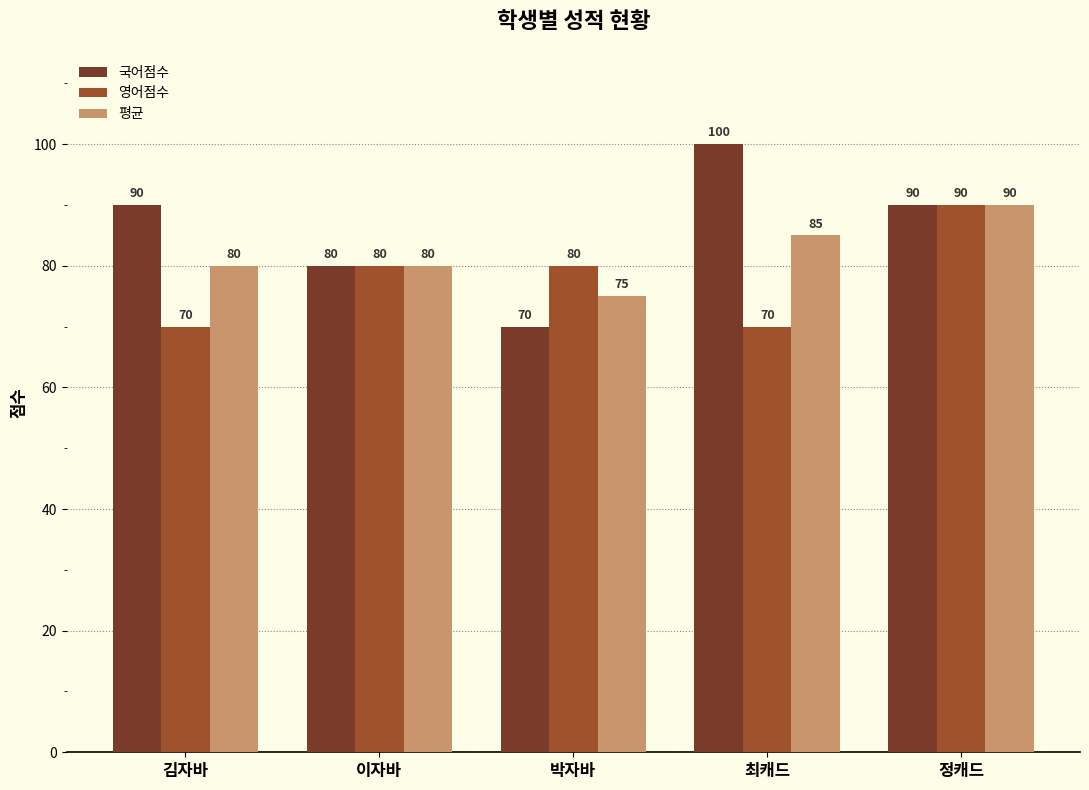

Reading left to right, what are all the values shown in this chart?

국어점수: 90	80	70	100	90
영어점수: 70	80	80	70	90
평균: 80	80	75	85	90